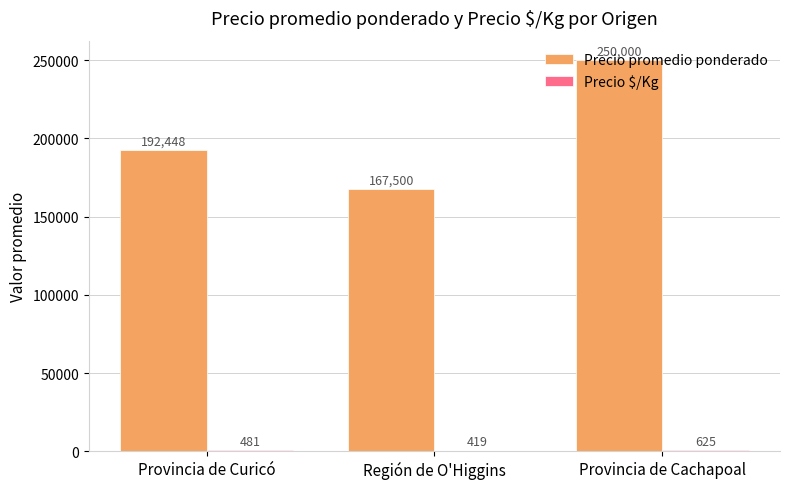

True or false: Precio promedio ponderado has a value of 437048.1 at Provincia de Cachapoal.

False